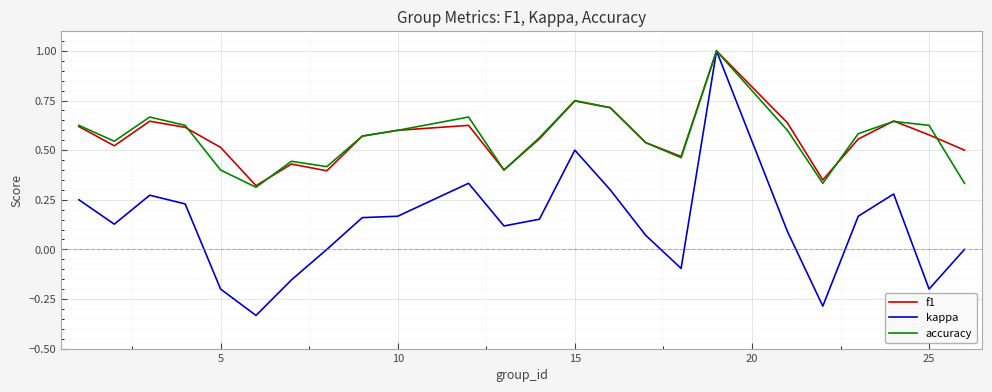

At how many categories does at least one series exceed 0?

24